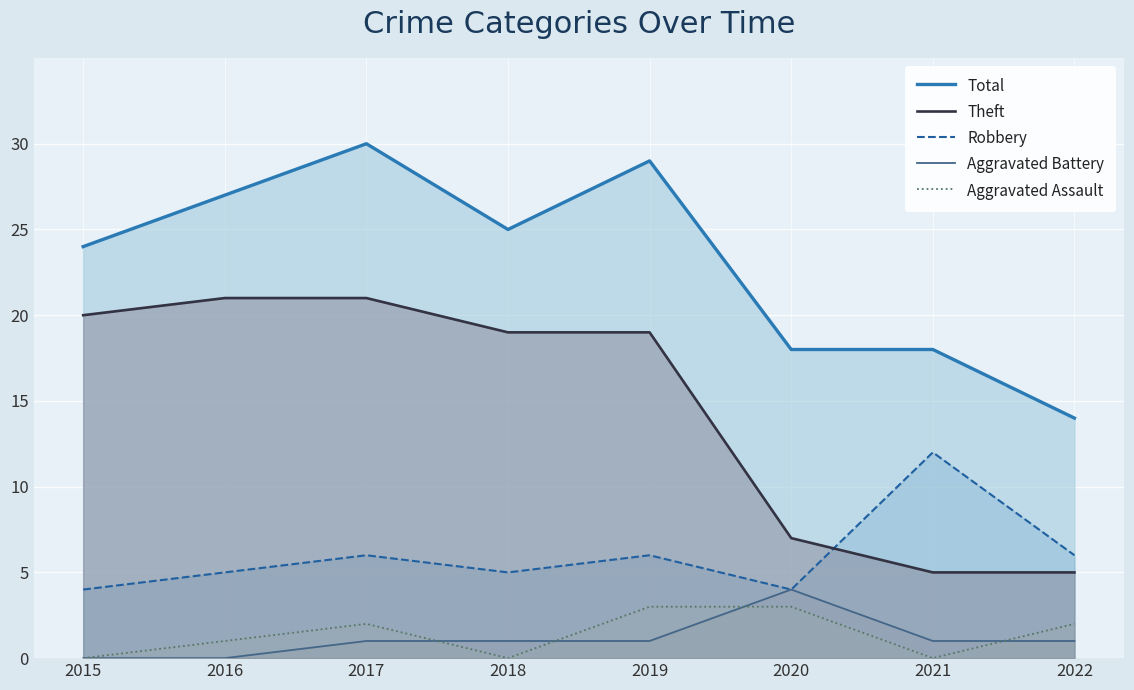

What is the highest value of the Theft series?

21